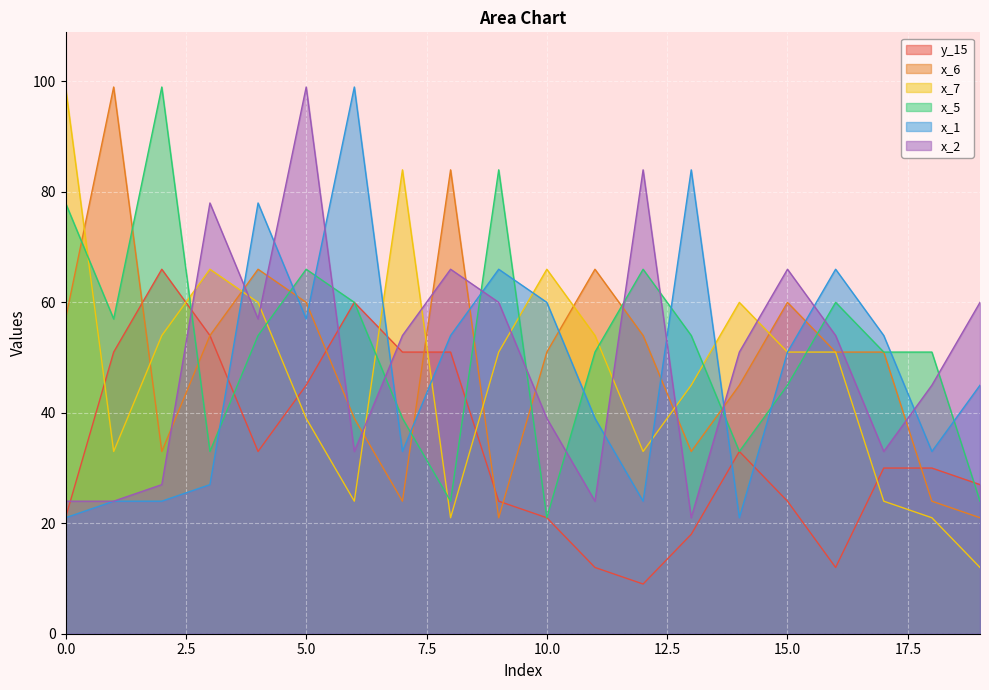

List the series in order of their peak value, highest first.

x_6, x_7, x_5, x_1, x_2, y_15